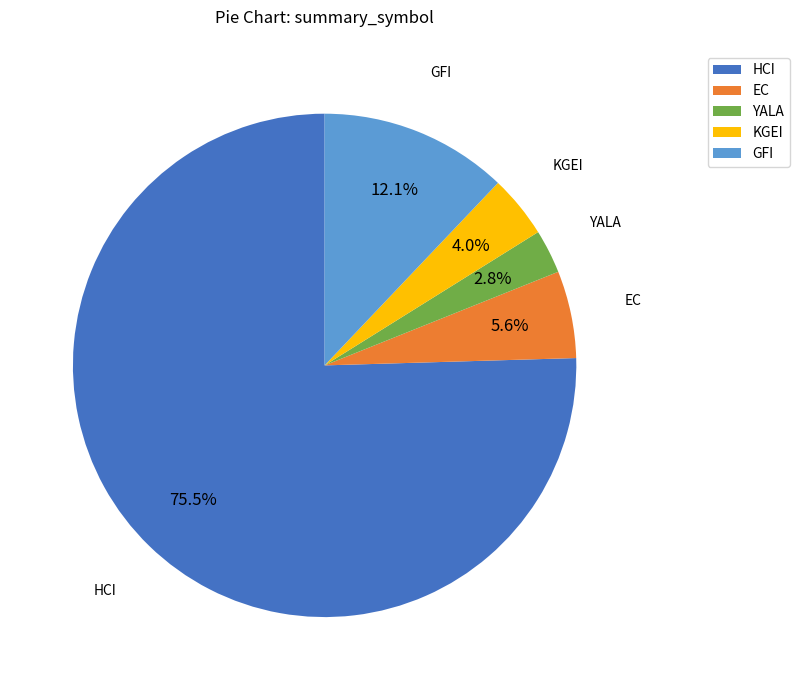

To the nearest percent, what is the average slice percentage?

20%